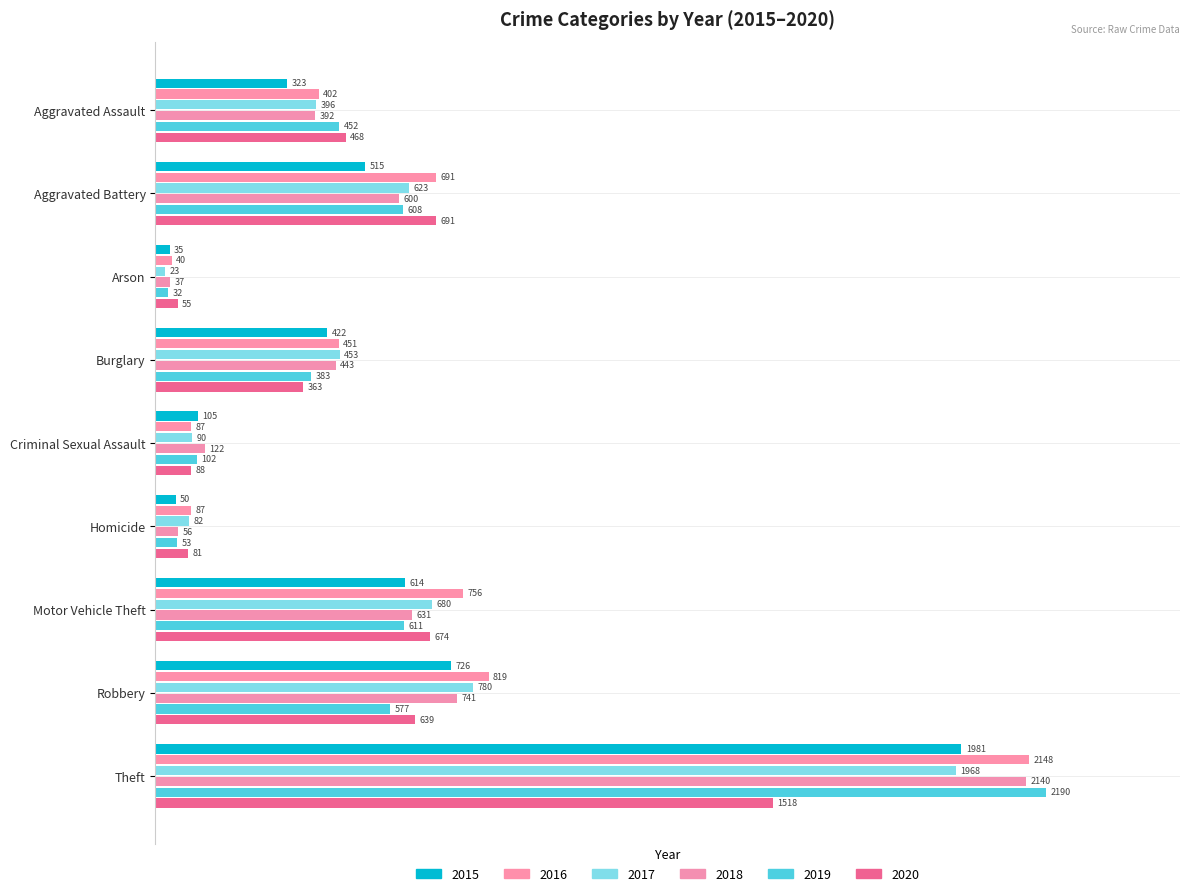

What is the spread (max minus min) of values at Aggravated Battery?

8.0